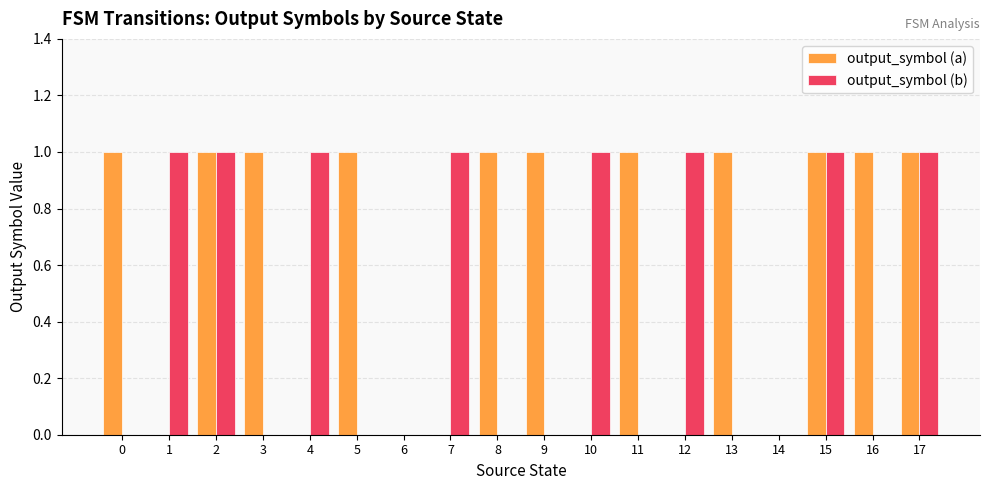

Reading left to right, list all the values displayed in this chart.

output_symbol (a): 1	0	1	1	0	1	0	0	1	1	0	1	0	1	0	1	1	1
output_symbol (b): 0	1	1	0	1	0	0	1	0	0	1	0	1	0	0	1	0	1